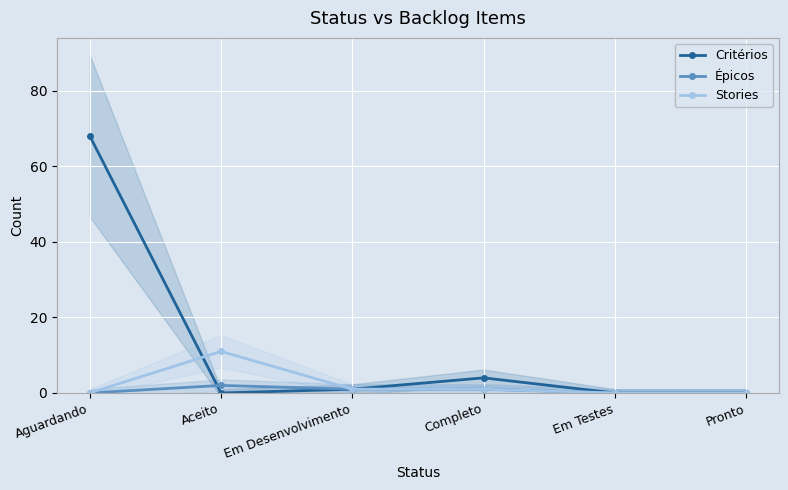

In Critérios, how many points are lower than both neighbors (excluding endpoints)?

1